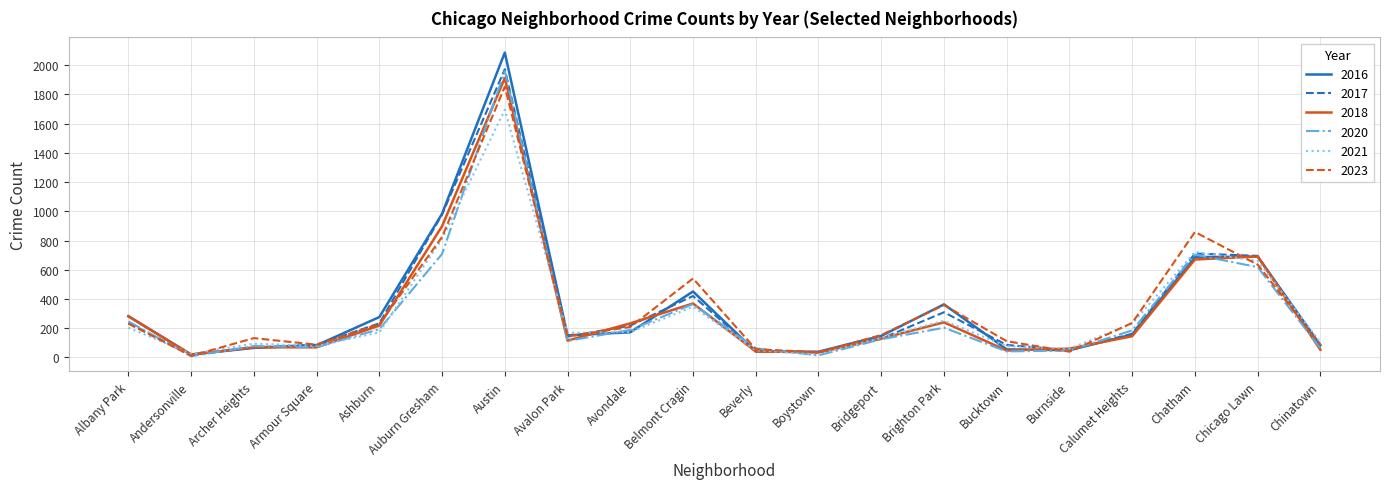

Which series has the largest range (max minus min)?

2016